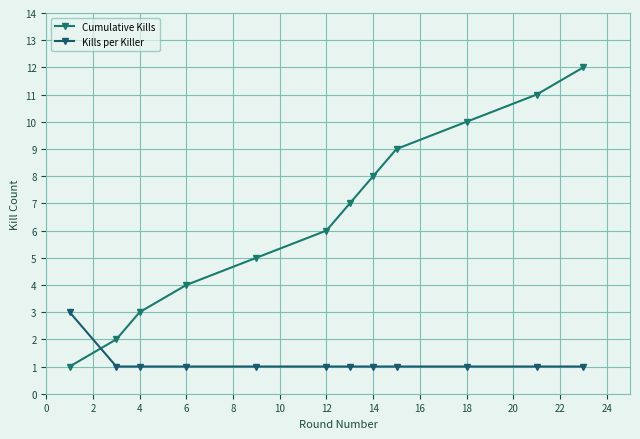

What is the greatest value displayed?

12